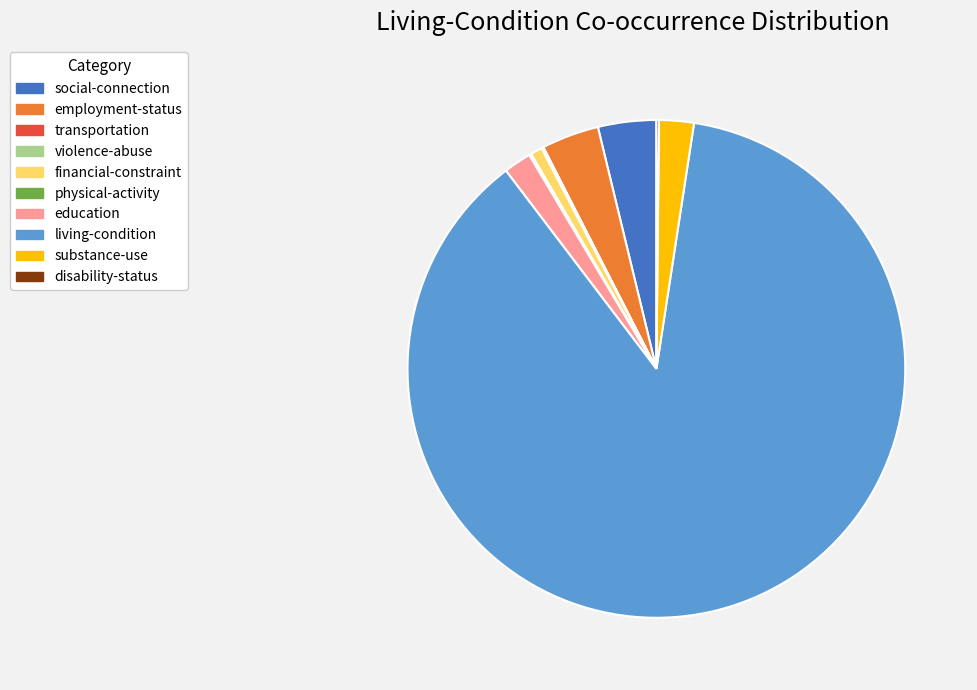

Which category has the biggest portion of the pie?

living-condition